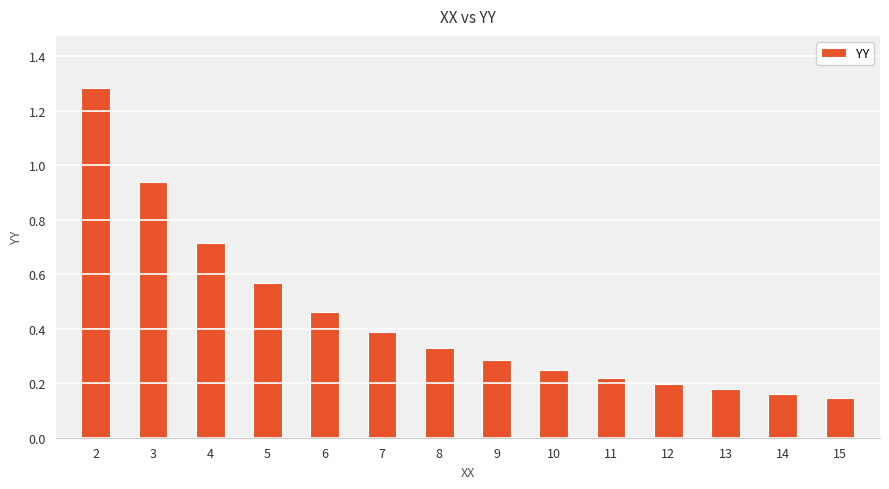

Between 8 and 6, which is larger?

6